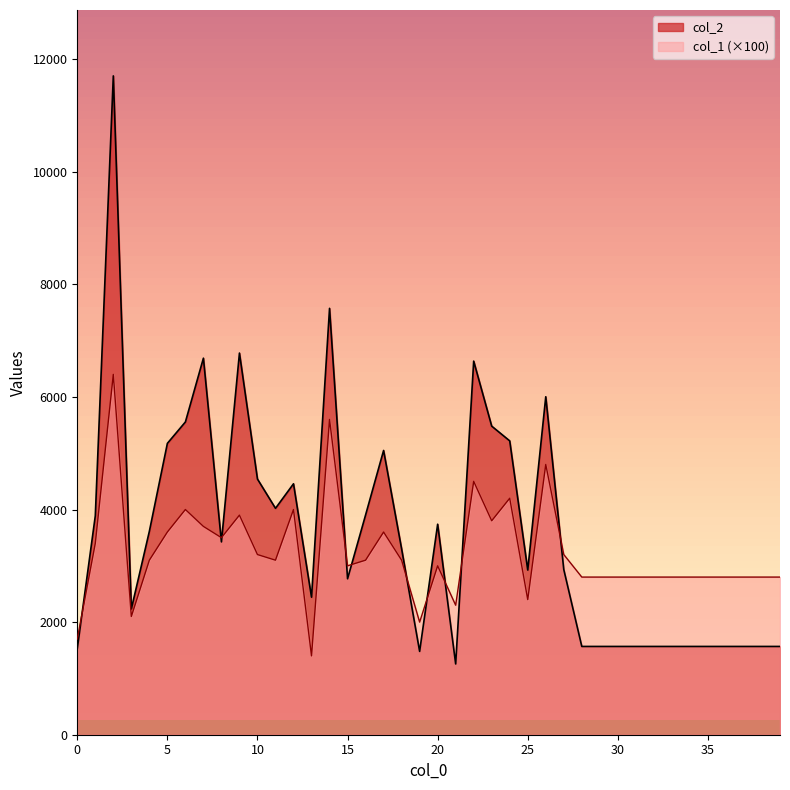

Does the chart display data point markers on the line(s)?

No